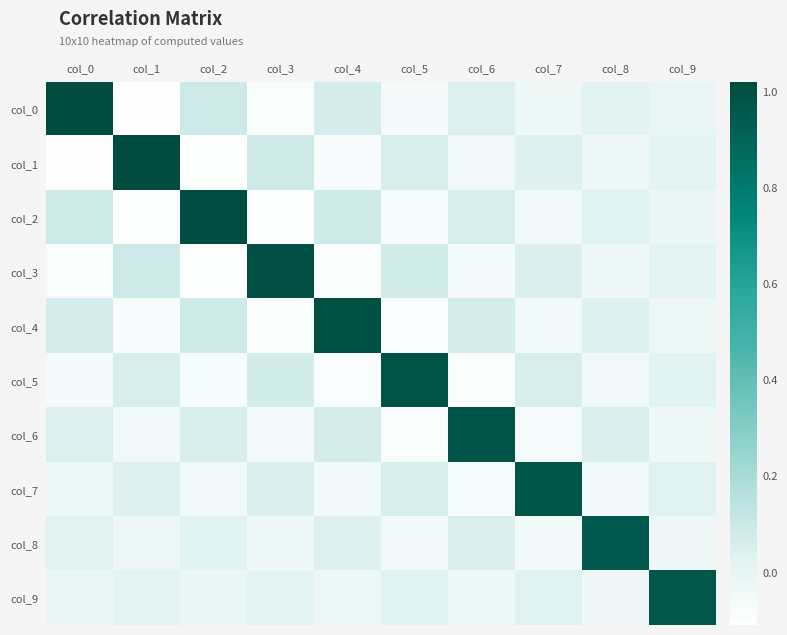

Which series has the largest total across all categories?

col_0